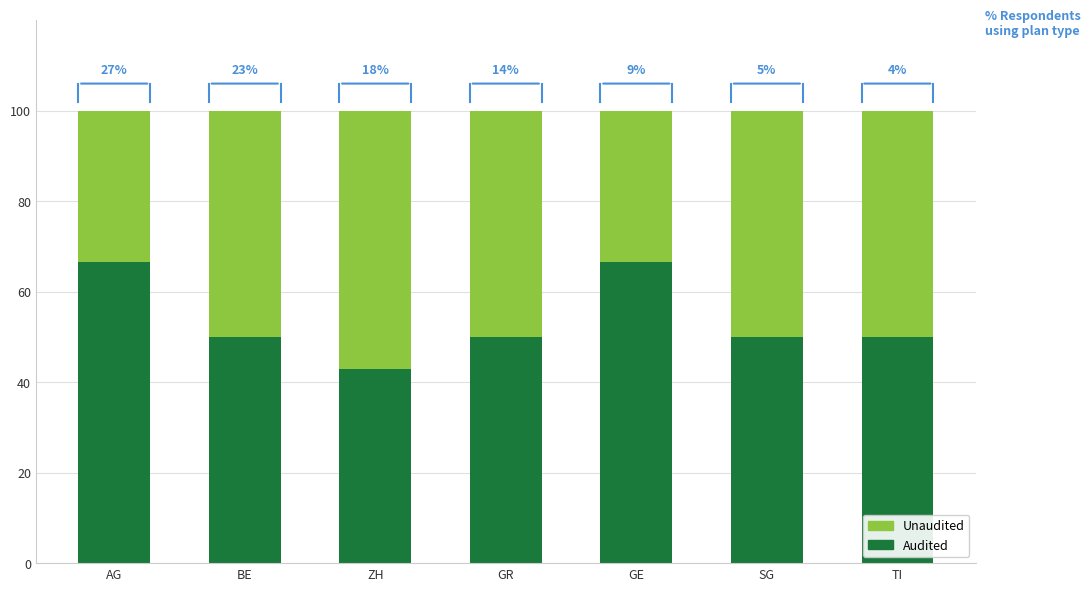

What is the value of the Audited bar at the 2nd from the left?

50.0